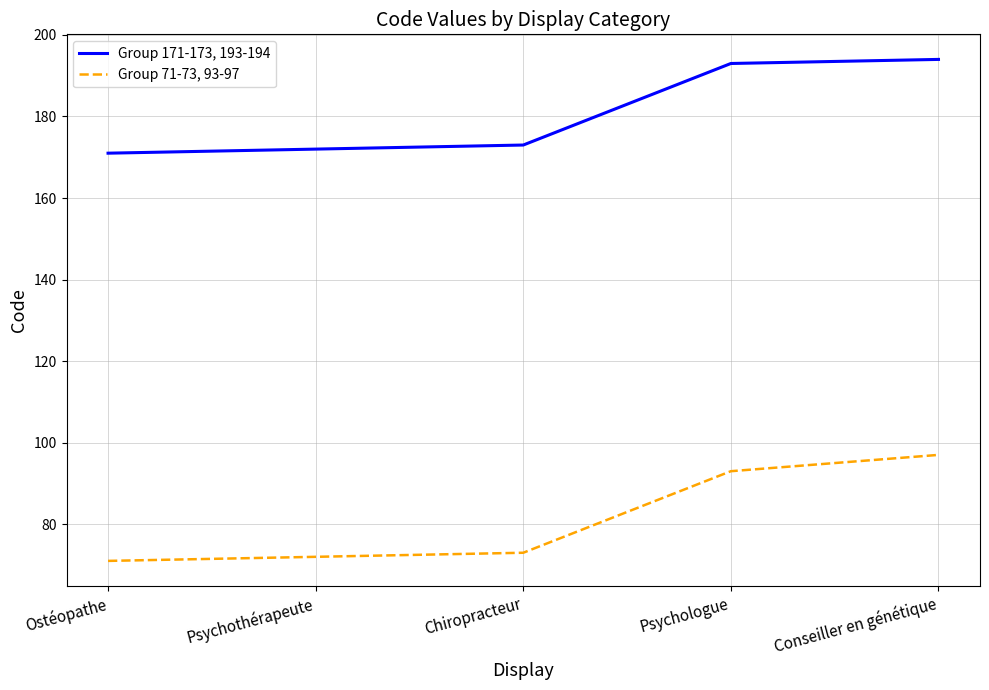

What is the smallest value displayed?

71